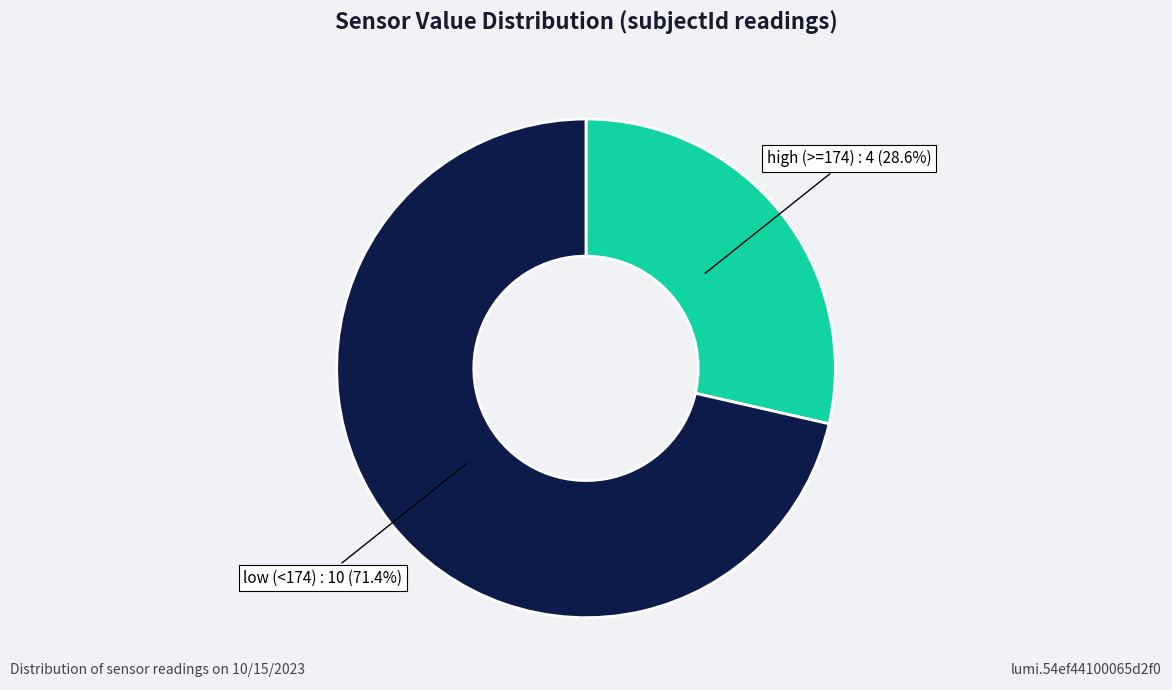

Is there a majority slice in this chart?

Yes